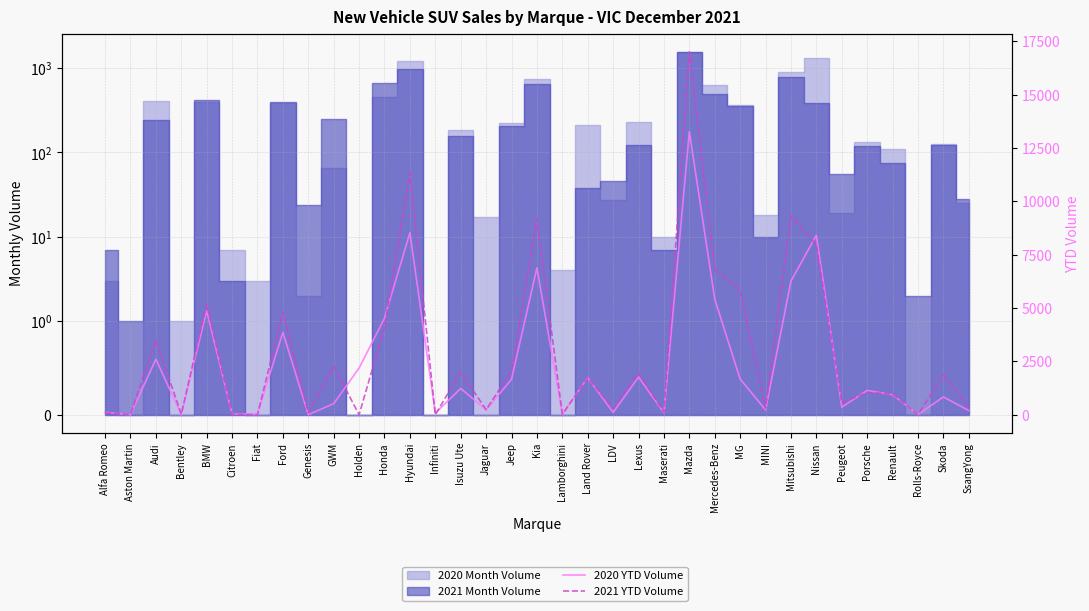

Reading left to right, extract all data points from this chart.

2020 YTD Volume: 114	1	2601	11	4862	35	39	3860	5	521	2188	4524	8527	73	1231	231	1658	6883	21	1740	108	1765	88	13266	5414	1674	228	6261	8411	356	1140	938	7	834	196
2021 YTD Volume: 82	12	3510	25	5201	23	0	4826	90	2284	0	4099	11332	0	2004	235	2055	9162	21	1730	299	1954	120	17003	6793	5840	297	9322	7947	549	1043	972	5	1876	322